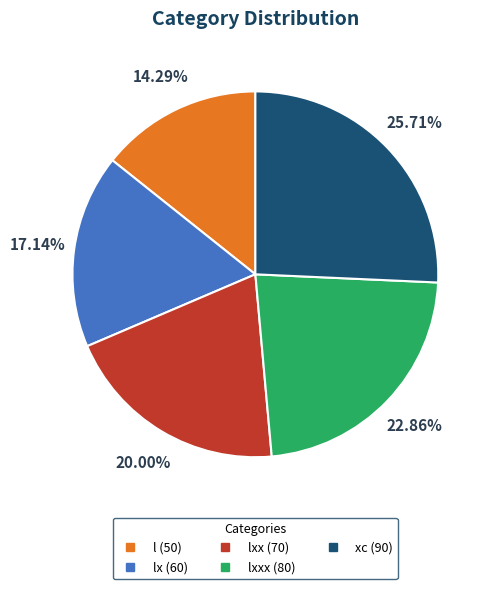

Is there a majority slice in this chart?

No